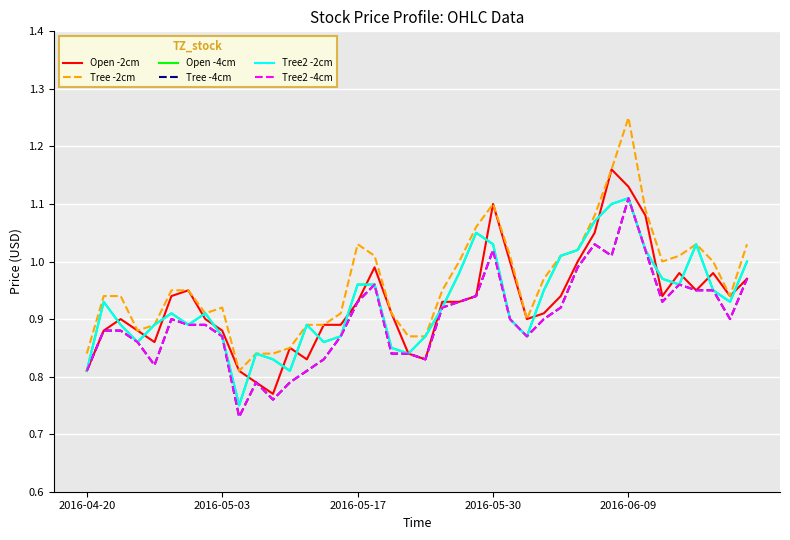

Does the chart have visible grid lines?

Yes